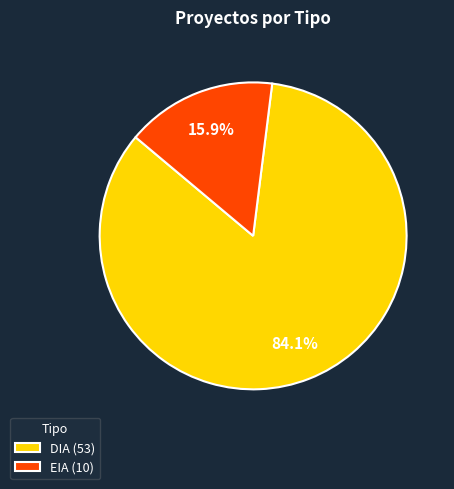

How many slices are in this pie chart?

2